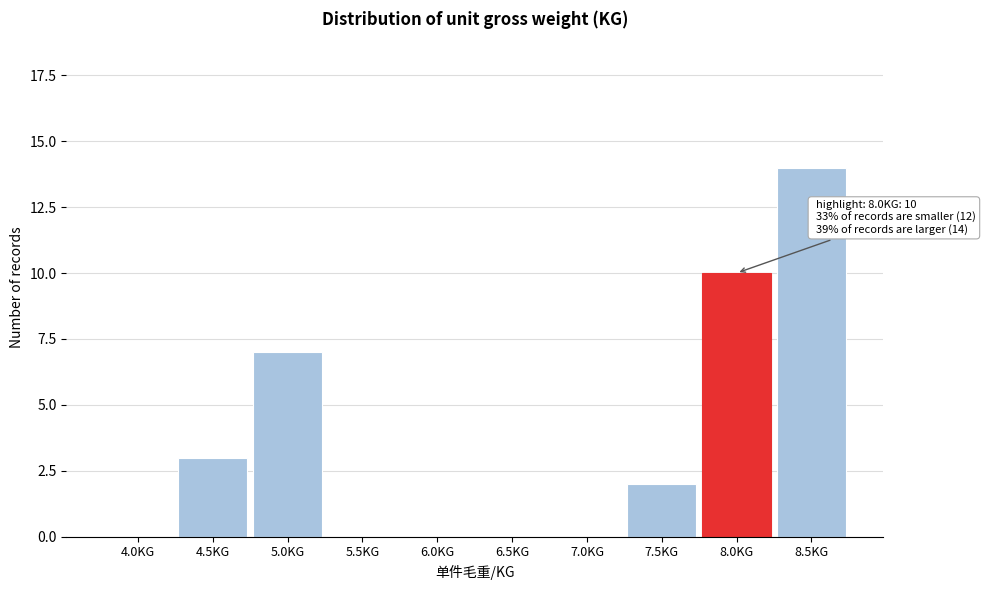

Reading right to left, what are all the values shown in this chart?

8.5KG=14	8.0KG=10	7.5KG=2	7.0KG=0	6.5KG=0	6.0KG=0	5.5KG=0	5.0KG=7	4.5KG=3	4.0KG=0